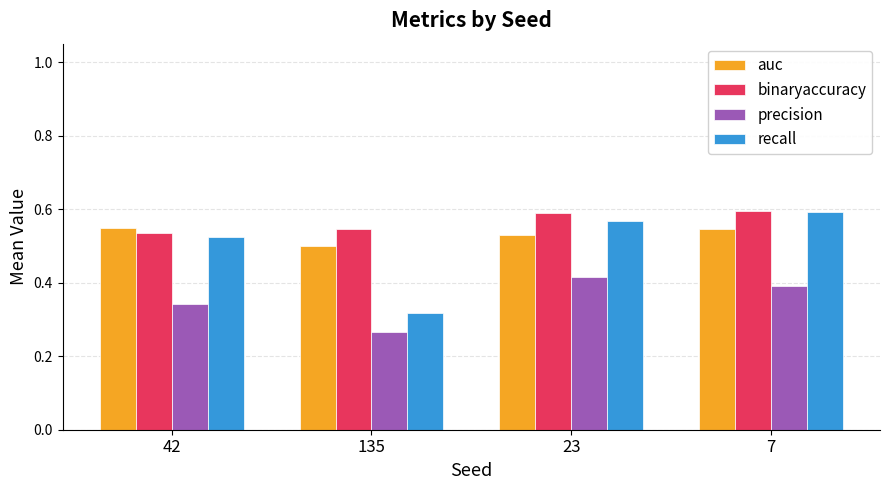

Rank the categories by precision value from highest to lowest.

23, 7, 42, 135